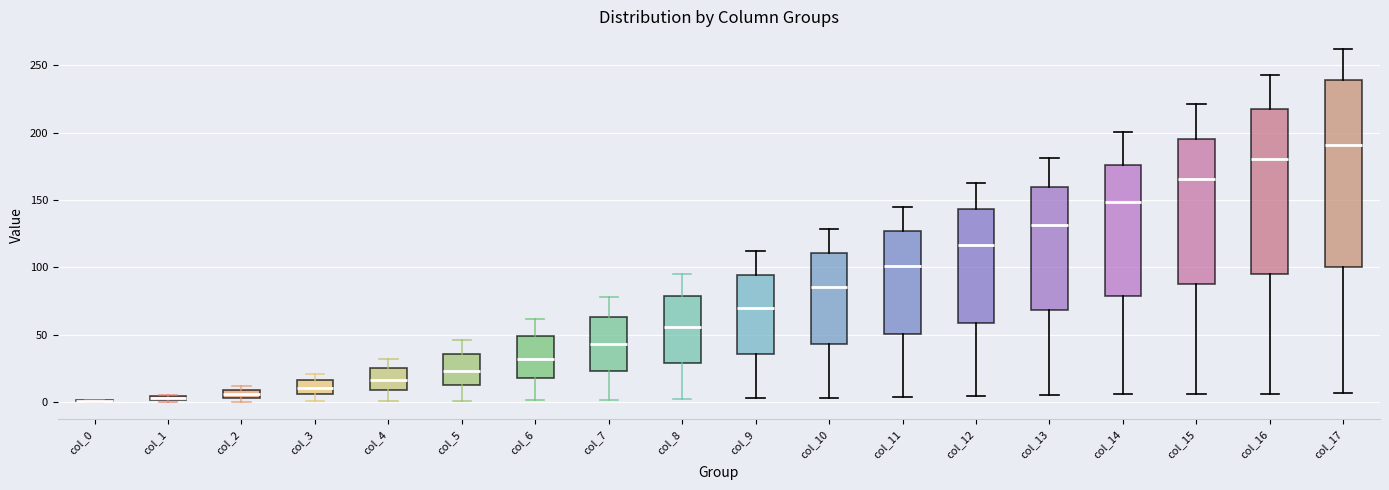

Comparing the boxes themselves (not the whiskers), which one is the tallest?

col_17